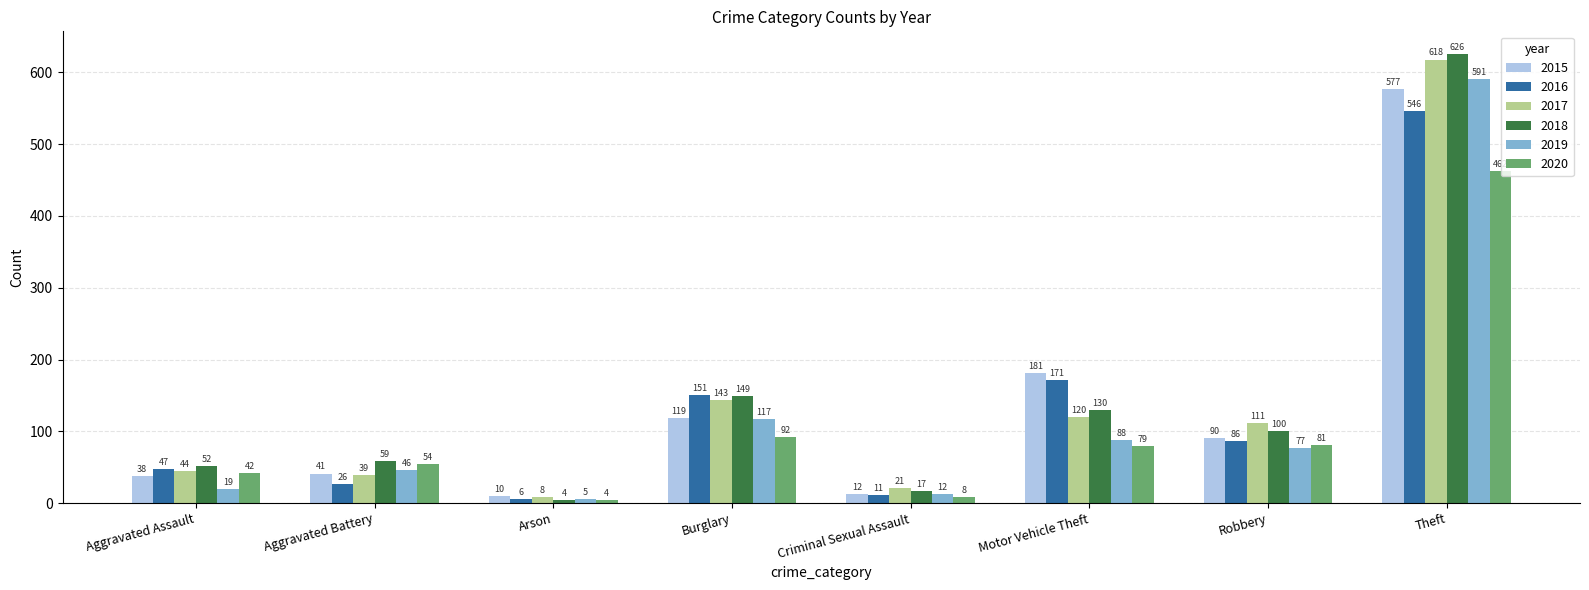

What is the sum of the 2016 values at Burglary and Aggravated Battery?

177